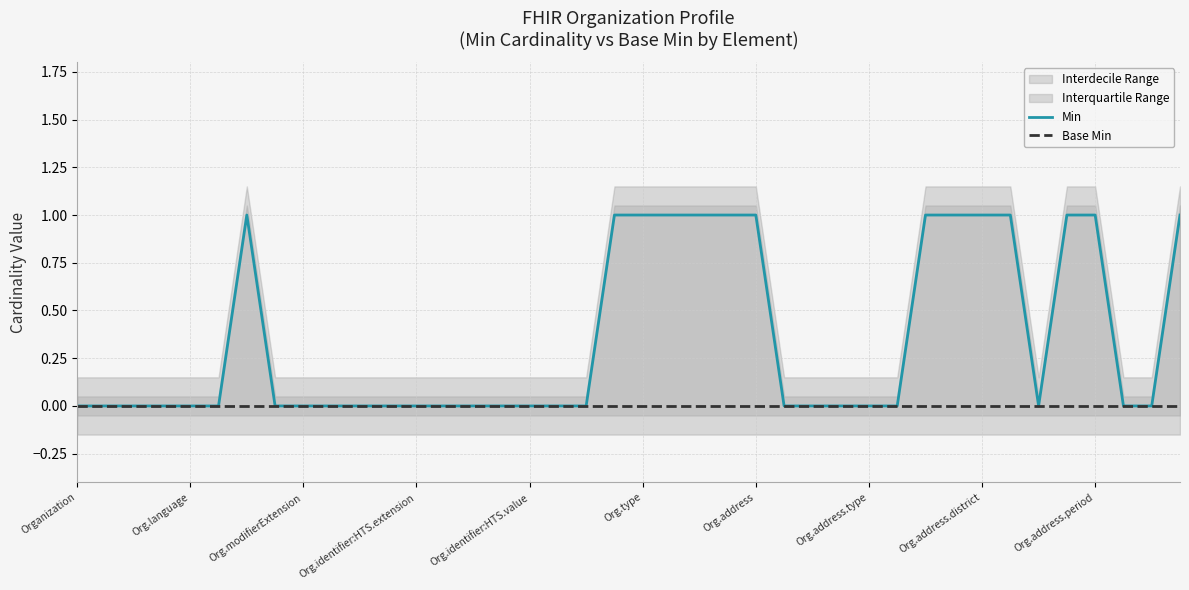

Does the chart display data point markers on the line(s)?

No